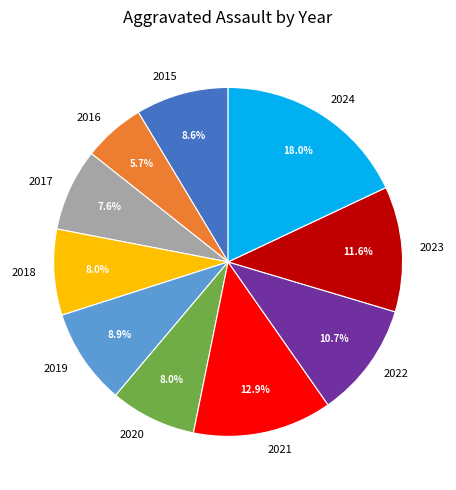

Which slice is the largest?

2024